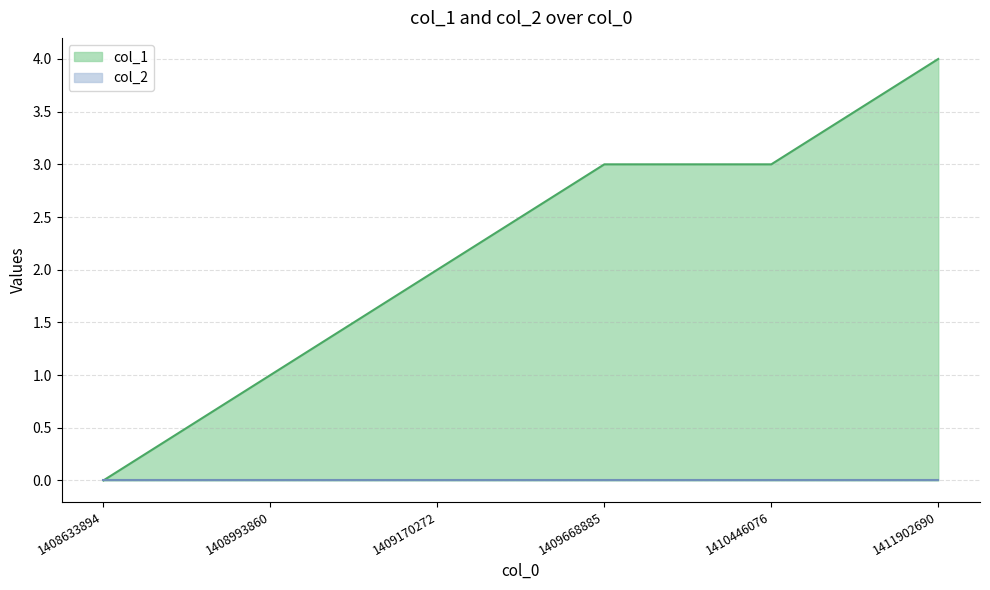

True or false: the data has more than 0 interior local peaks.

False